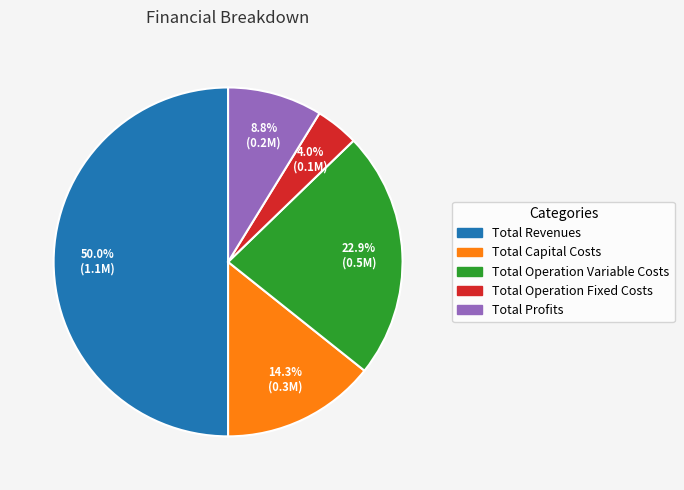

Which category has the smallest portion of the pie?

Total Operation Fixed Costs